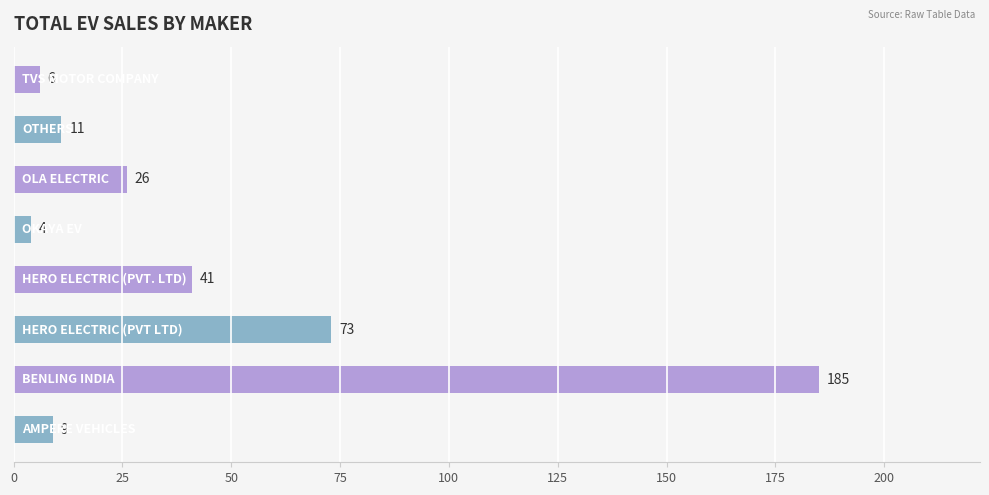

What is the difference between the maximum and minimum values?

181